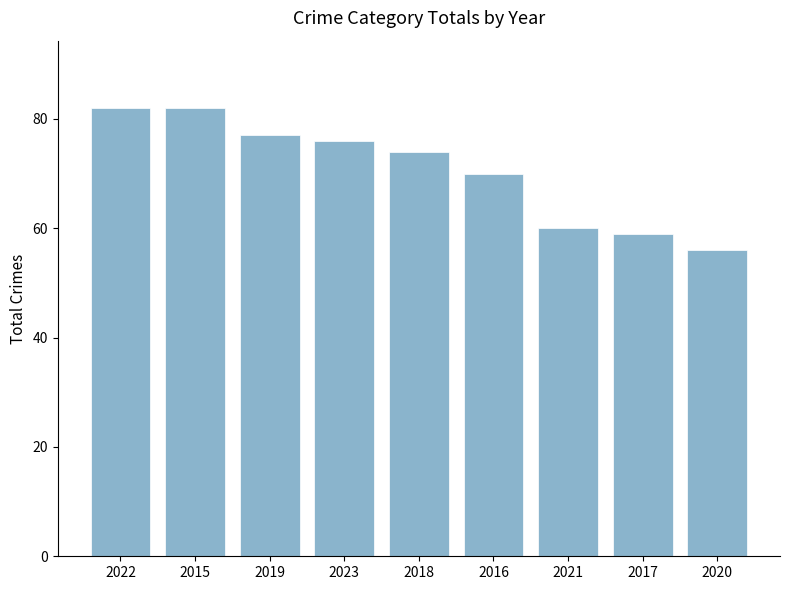

How many series are shown in this chart?

1